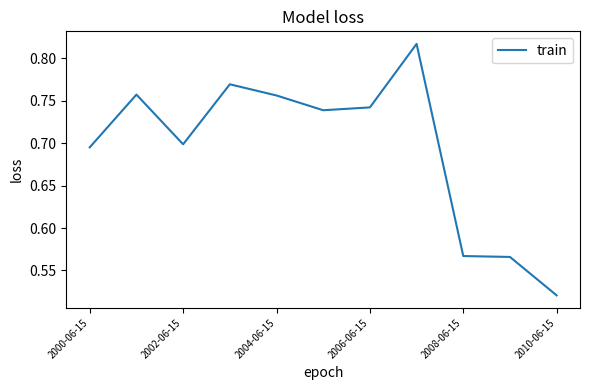

Is this an area chart (filled region under the line)?

No